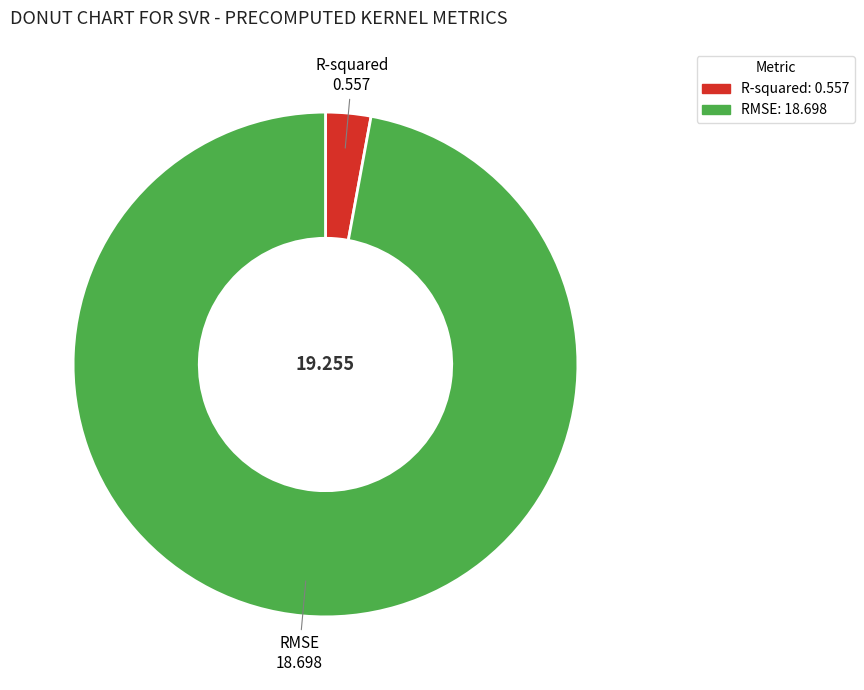

What is the majority slice?

RMSE